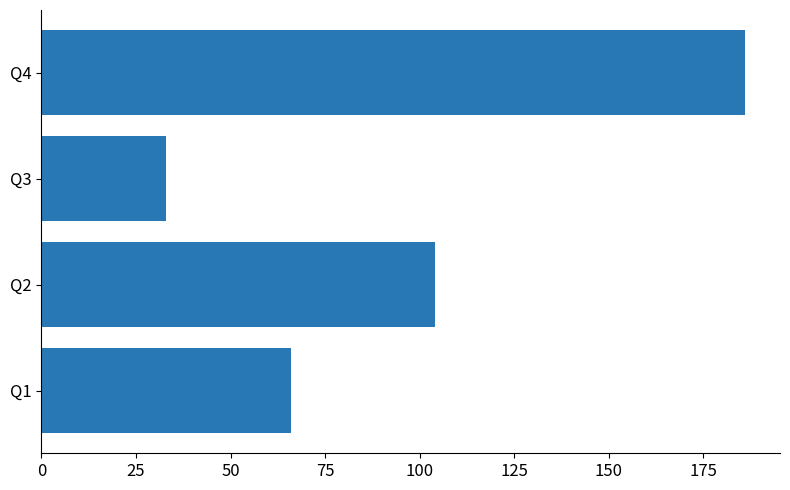

Reading bottom to top, what are all the values shown in this chart?

66	104	33	186